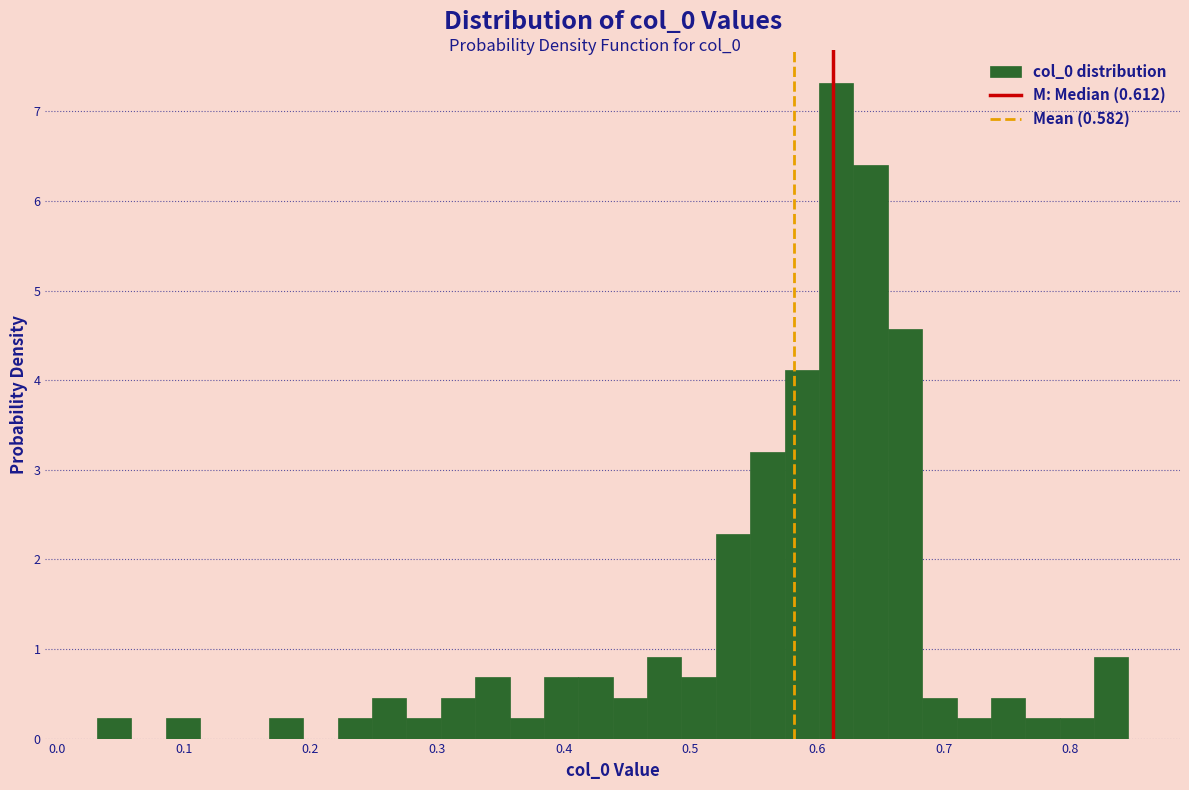

Around what value on the x-axis is the tallest bar? Give the approximate position of its centre, as read against the axis.

0.62